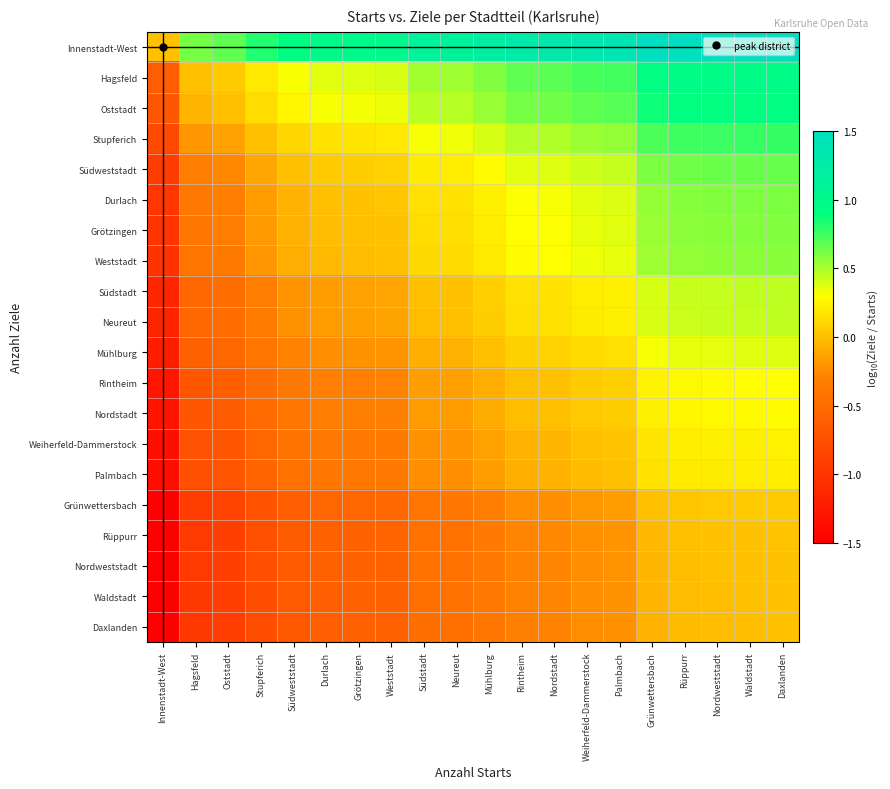

Rank the series by their maximum value, from lowest to highest.

Daxlanden, Waldstadt, Nordweststadt, Rüppurr, Grünwettersbach, Palmbach, Weiherfeld-Dammerstock, Nordstadt, Rintheim, Mühlburg, Neureut, Südstadt, Weststadt, Grötzingen, Durlach, Südweststadt, Stupferich, Oststadt, Hagsfeld, Innenstadt-West